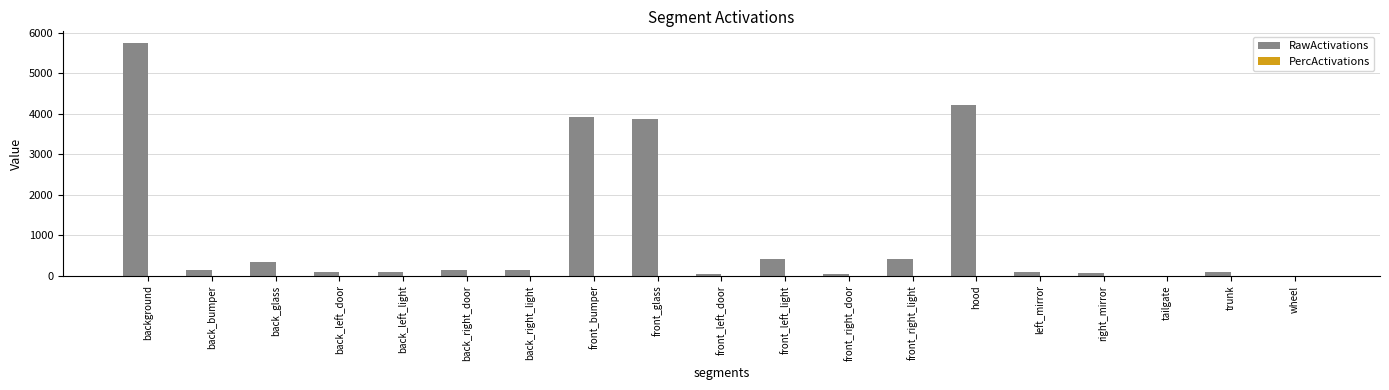

Is it true that RawActivations equals 416.5 at front_left_light?

True